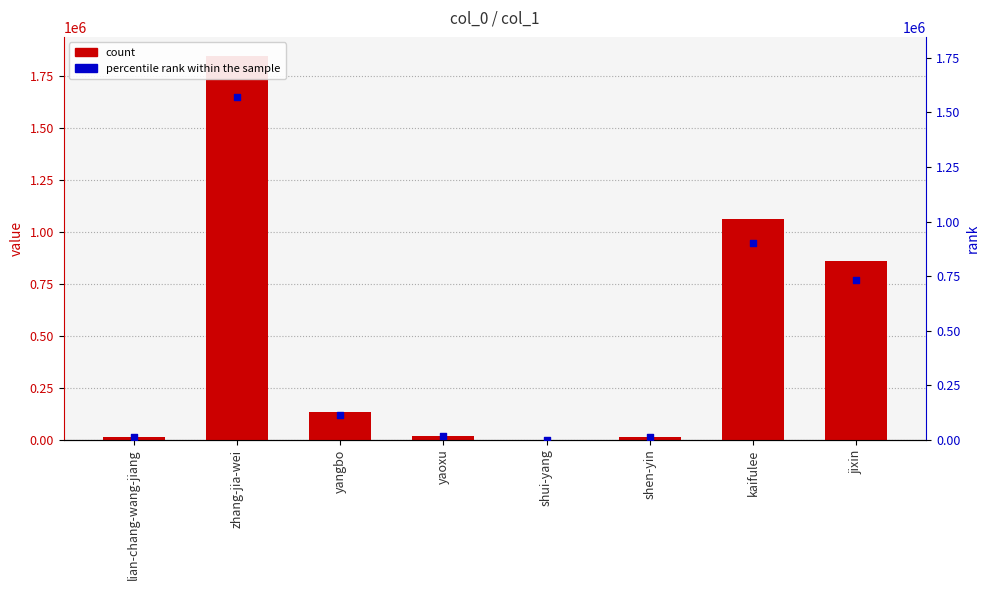

Which series has the largest Y range (max minus min)?

col_1